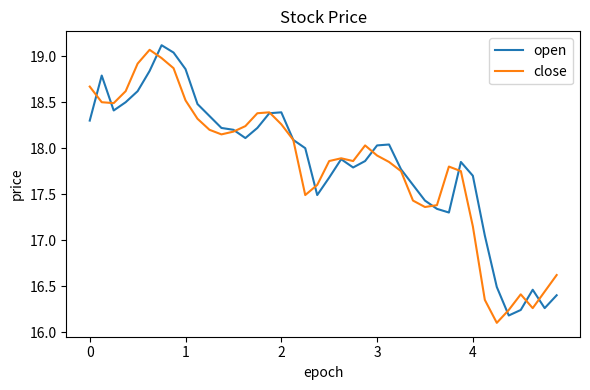

List the series in order of their peak value, lowest first.

close, open